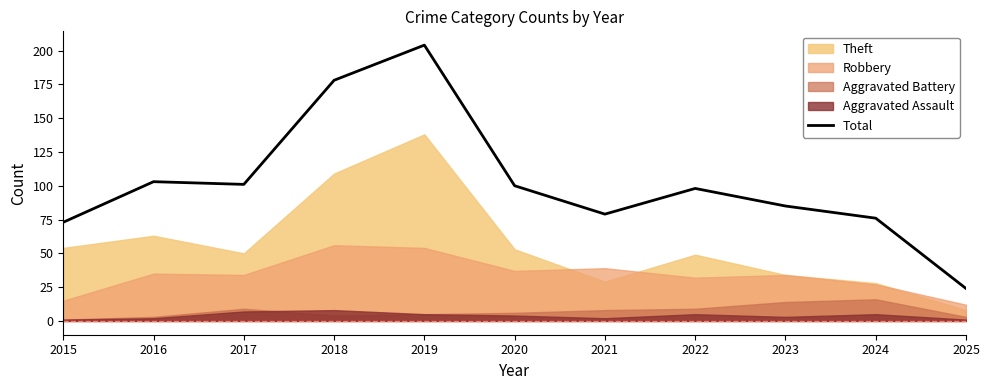

Rank the categories by value from highest to lowest.

2019, 2018, 2016, 2017, 2020, 2022, 2023, 2021, 2024, 2015, 2025